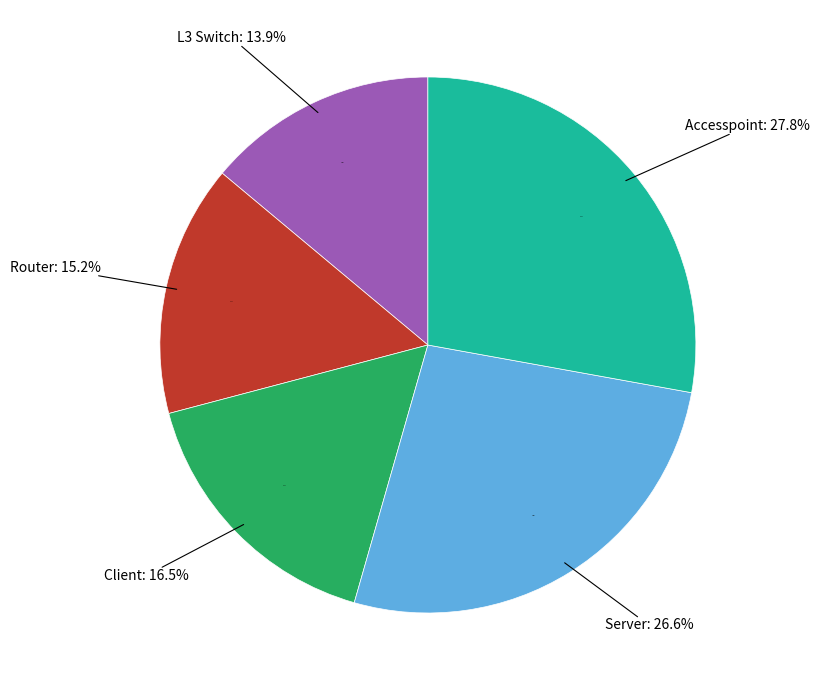

Between Geräte Typ: Server and Geräte Typ: L3 Switch, which is larger?

Geräte Typ: Server